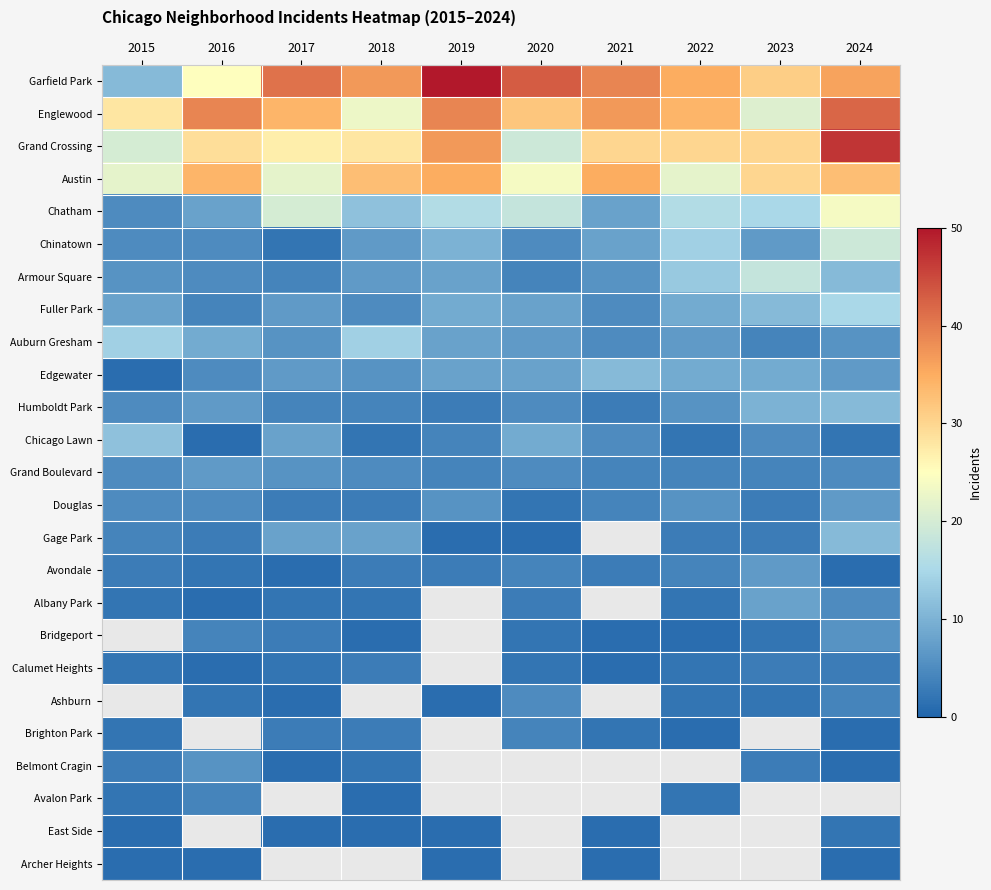

What is the spread (max minus min) of values at 2016?

38.0